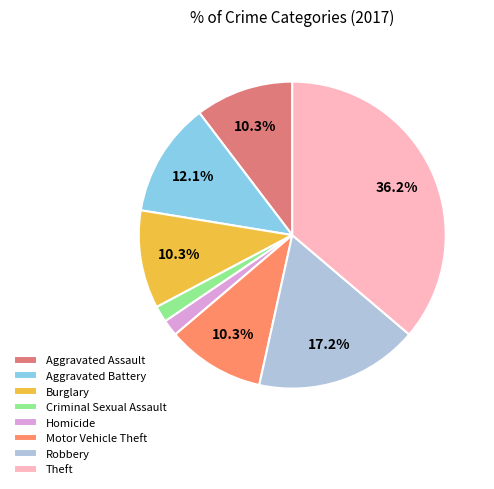

What percentage is the Robbery slice, to the nearest percent?

17%